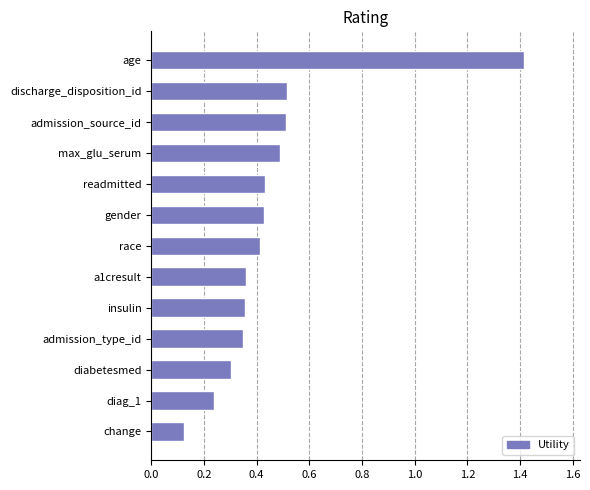

What is the label of the 6th bar from the top?

gender